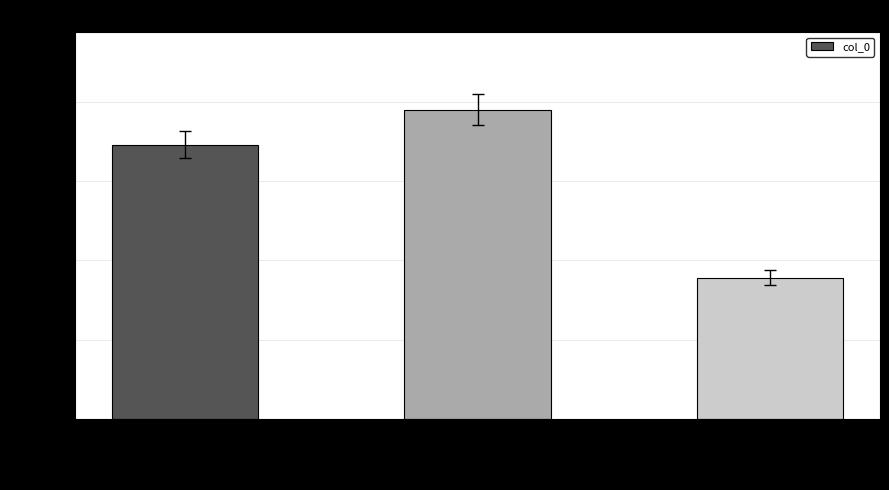

How many values are below 345670?

1